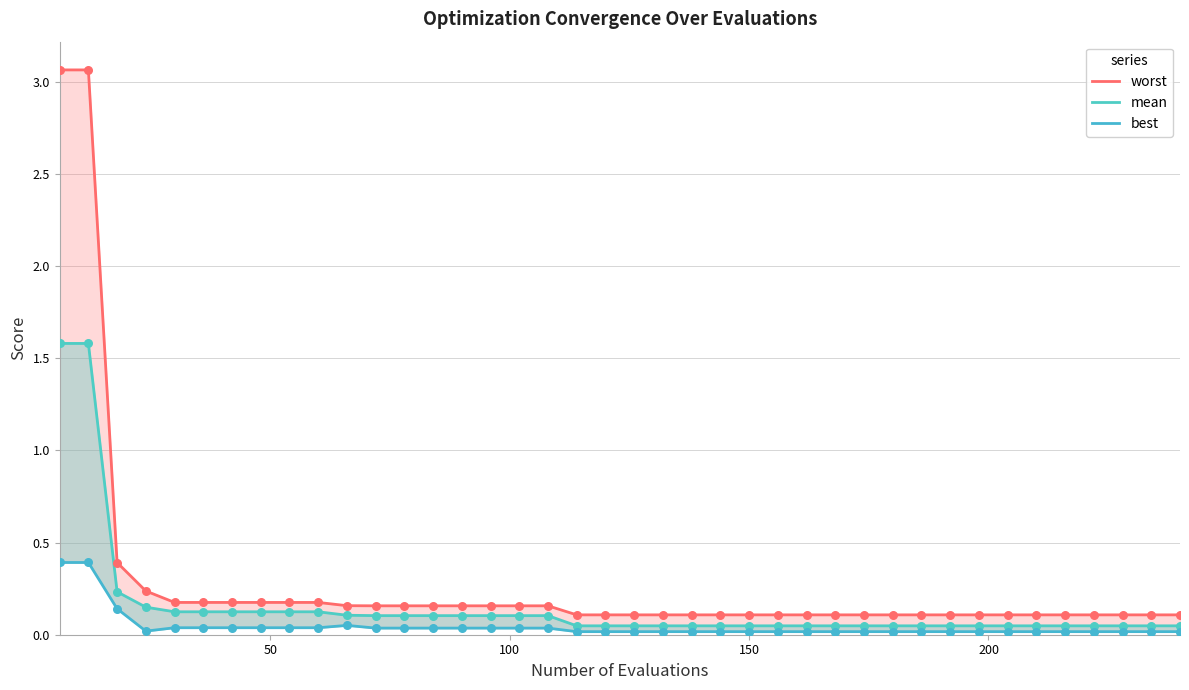

What are all the series names shown in the legend?

worst, mean, best